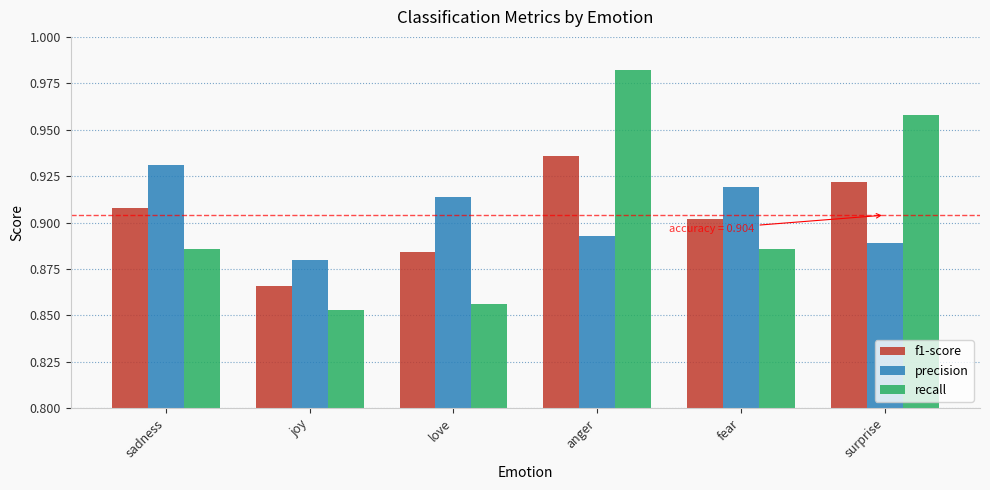

What is the total value across all series at anger?

2.8